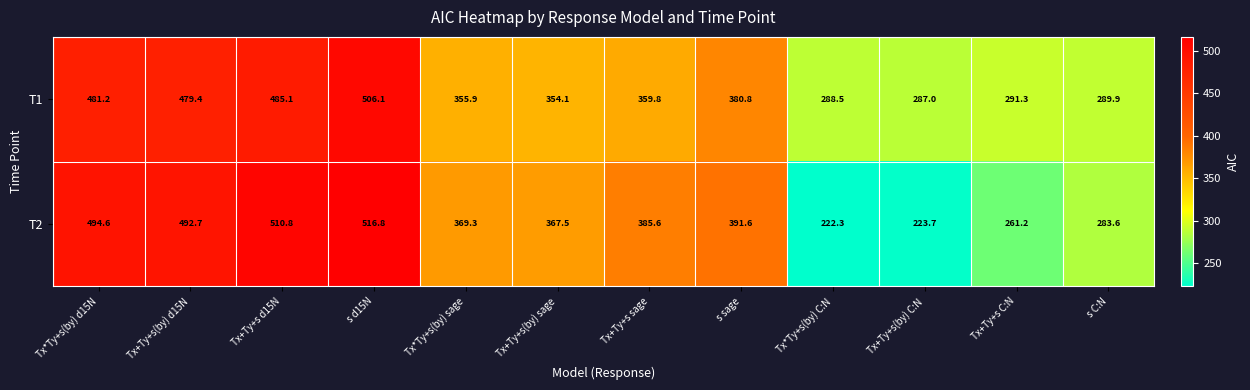

Which category has the lowest value across all series?

Tx*Ty+s(by) C:N